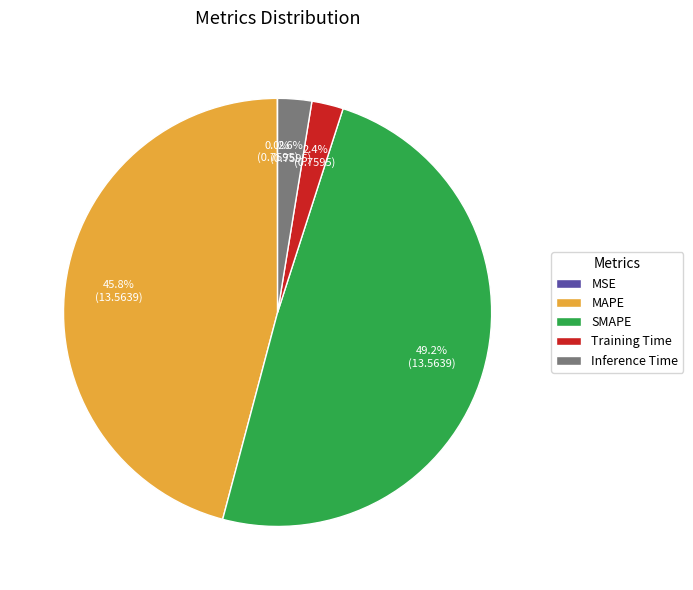

Is Training Time the majority of the pie?

No